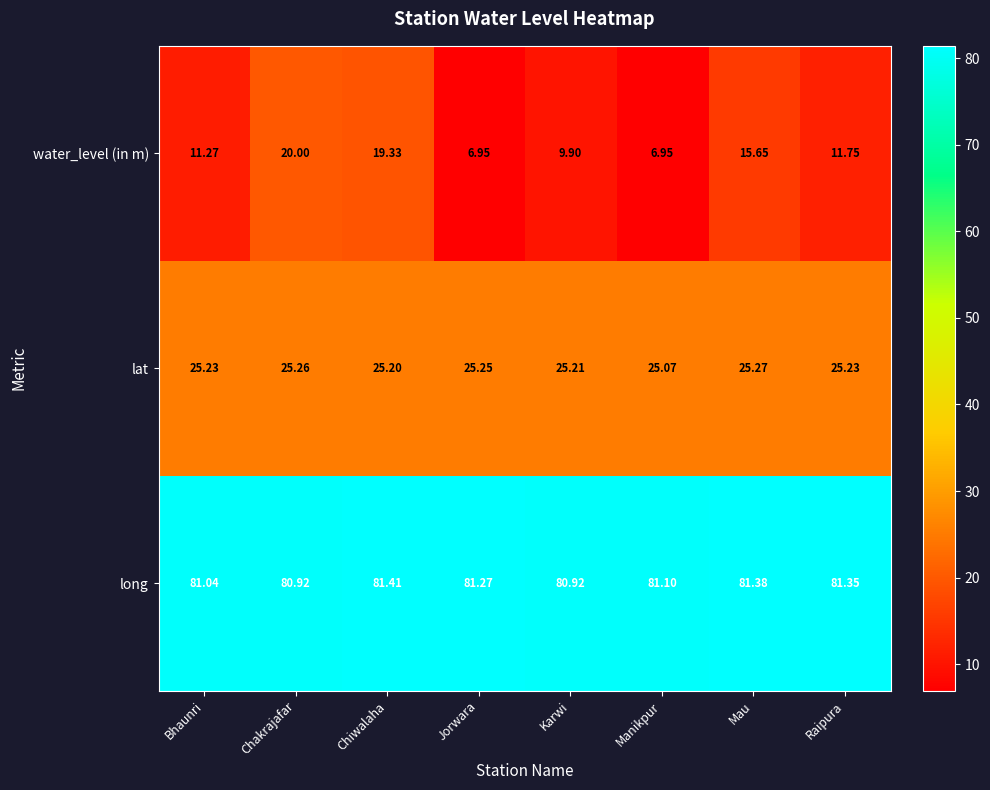

What is the difference between the highest and lowest values at Chiwalaha?

62.1